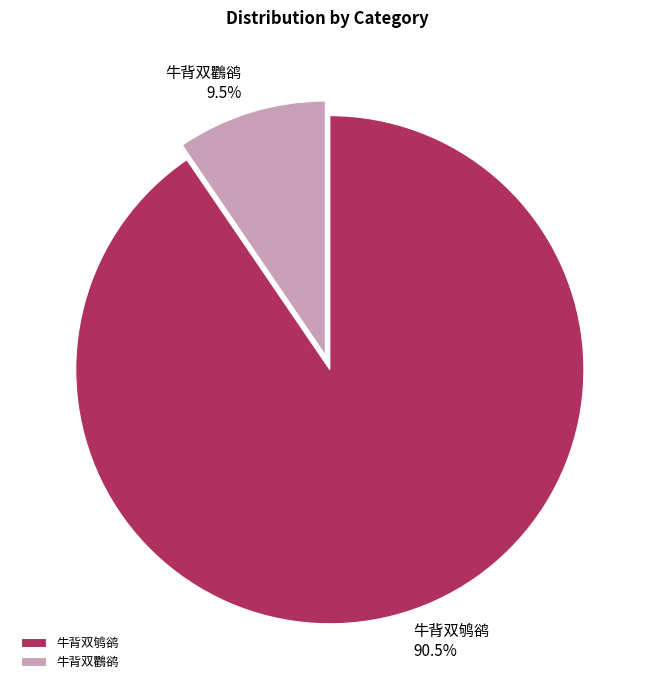

What is the smallest slice in the pie chart?

牛背双鸜鹆